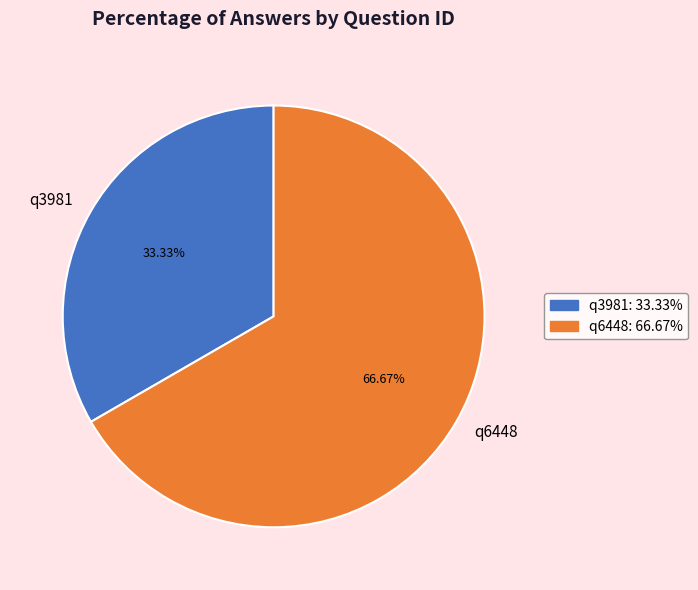

Combined, what portion of the pie is q3981 and q6448?

100.0%